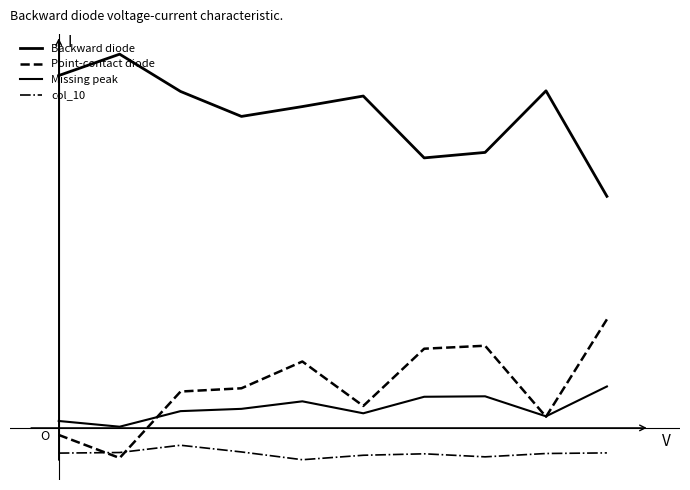

How many interior local peaks does the Point-contact diode series have?

2